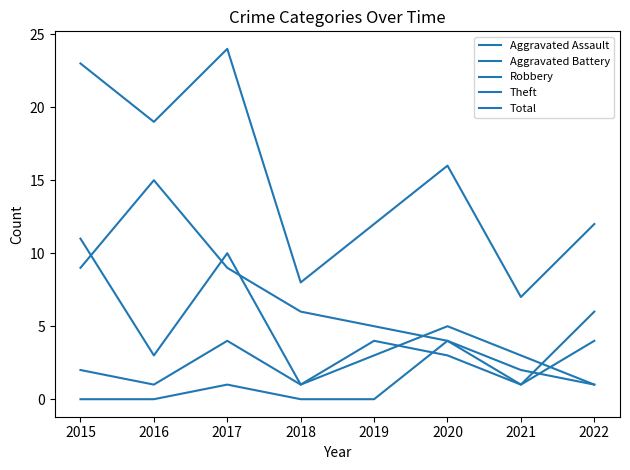

Does the chart display data point markers on the line(s)?

No